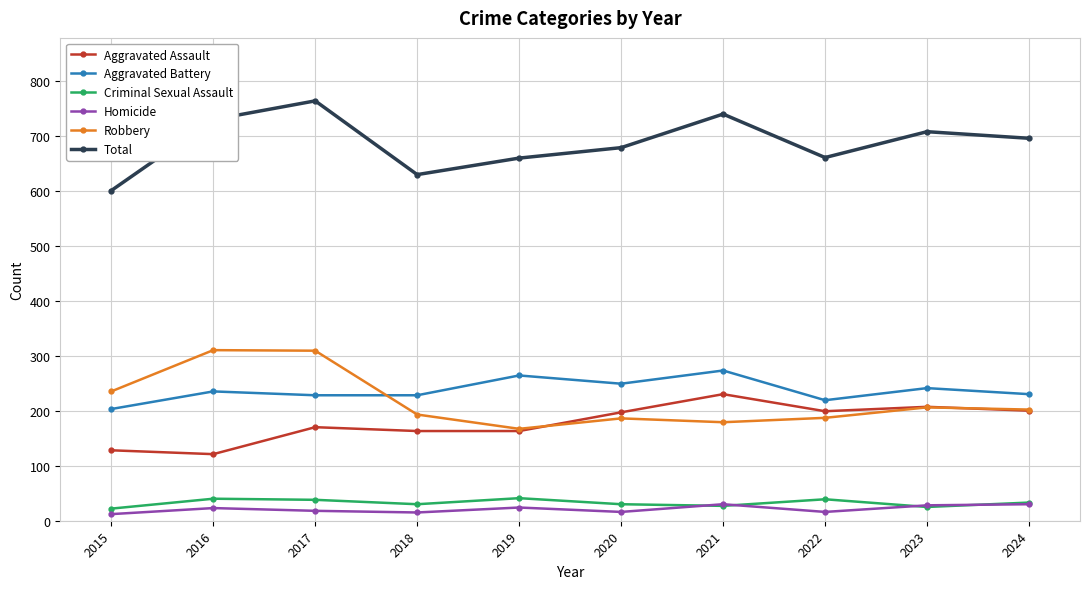

The Robbery series shows 293 at 2021. True or false?

False